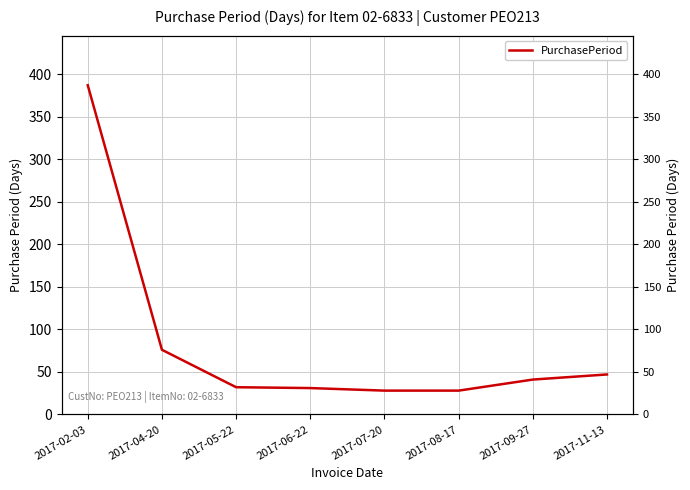

What position from the left is 2017-11-13?

8